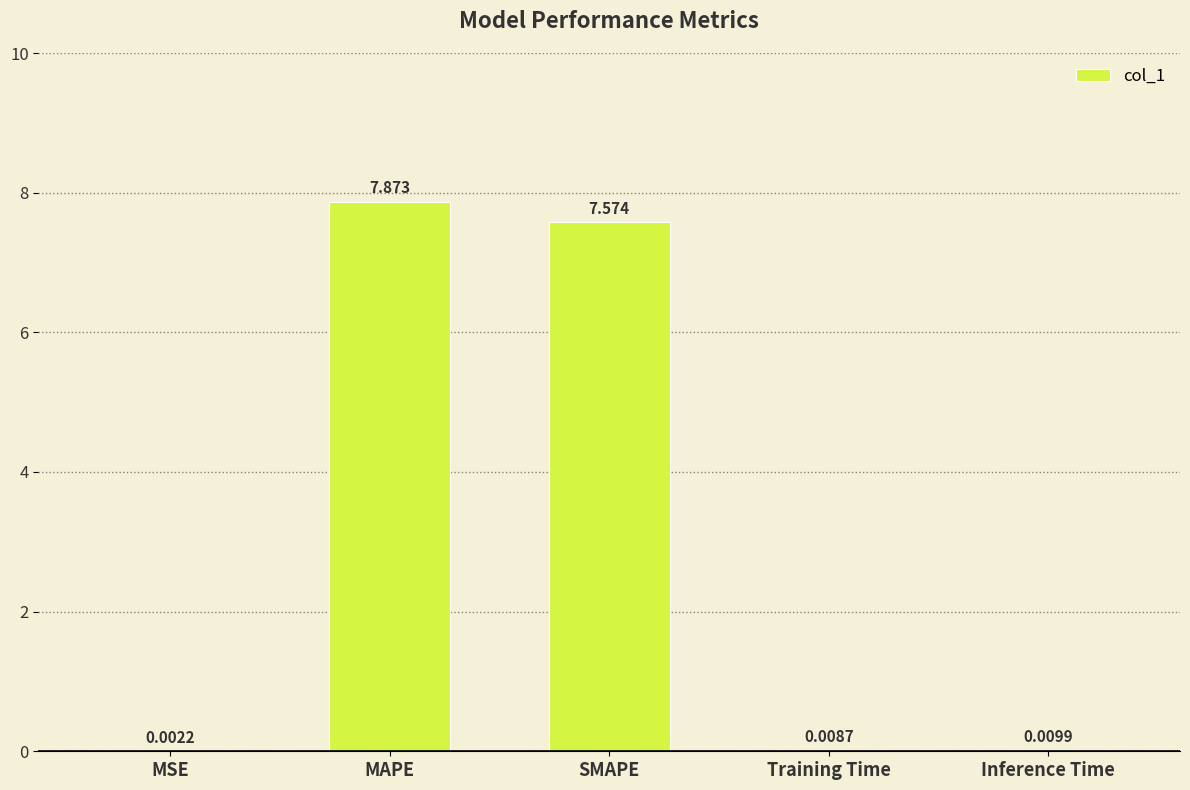

True or false: the data shows 4.3 at MAPE.

False